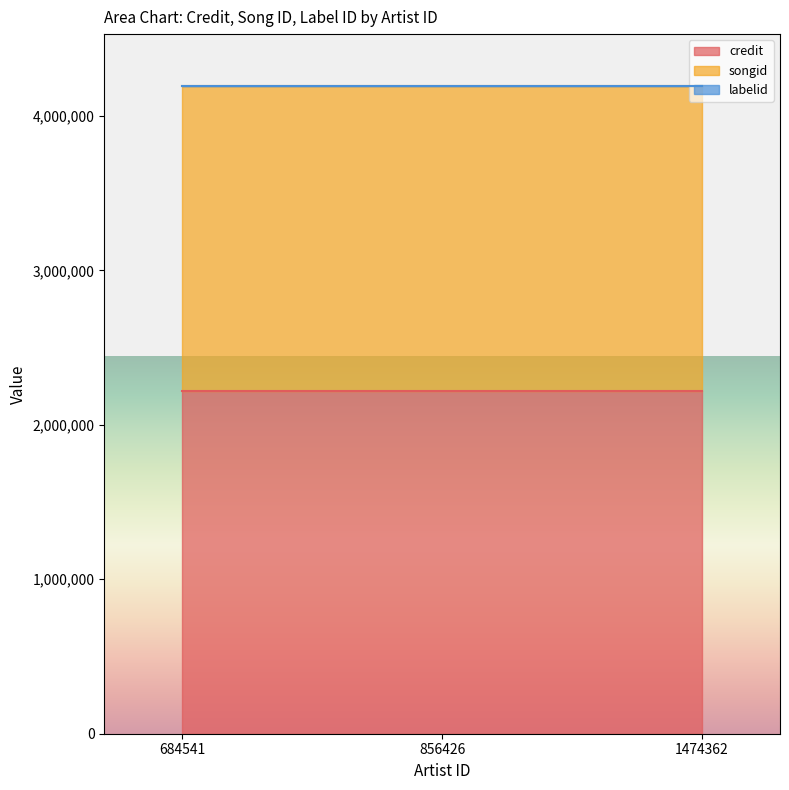

Reading right to left, what are all the values shown in this chart?

credit: 2220052	2220052	2220052
songid: 1973408	1973408	1973408
labelid: 198	198	198